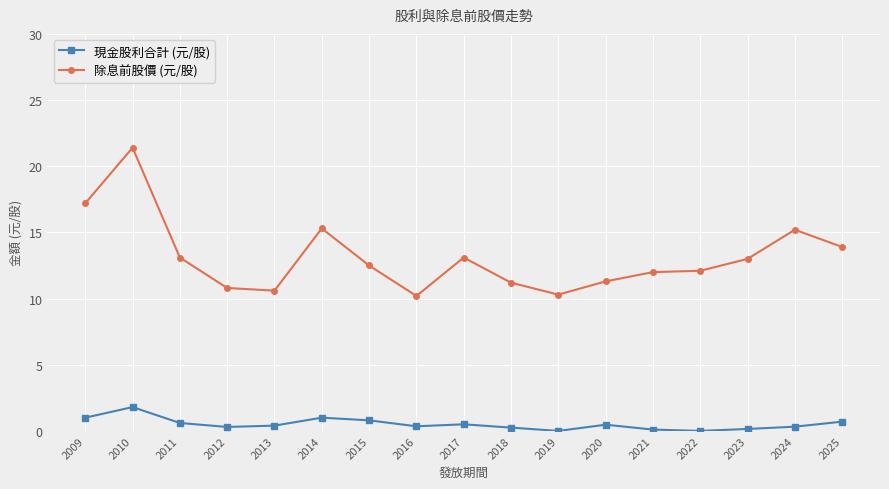

Which series changed the most between 2016 and 2024?

除息前股價 (元/股)